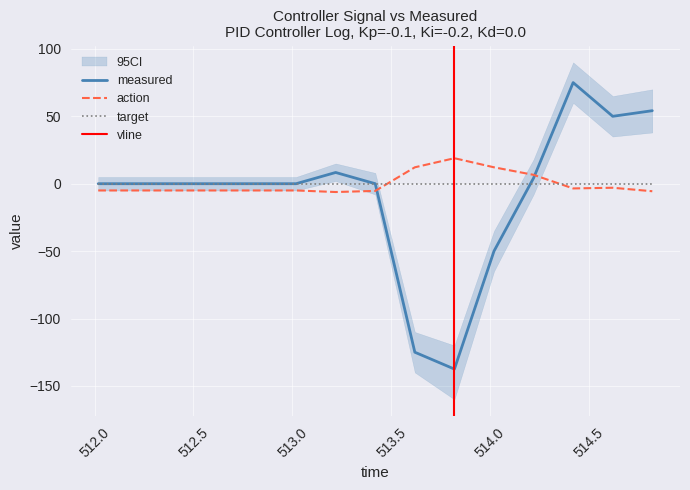

What is the total value across all series at 512.2186?

-5.0